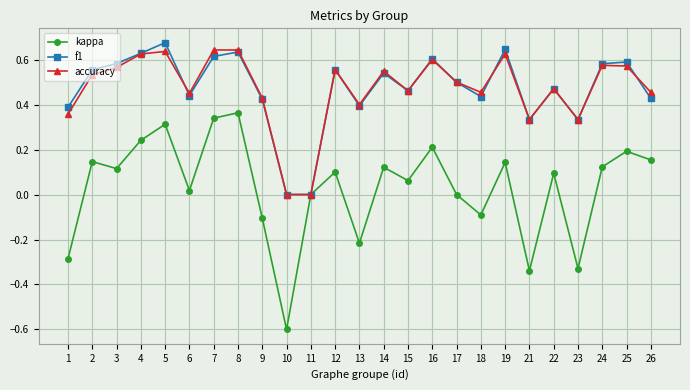

Rank the series at 3 from highest to lowest value.

f1, accuracy, kappa